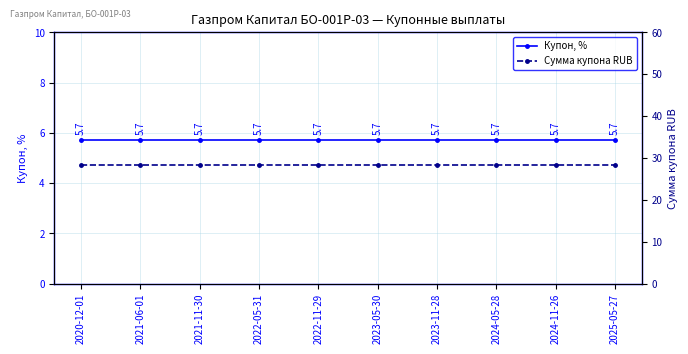

What is the value of the Купон, % point at the 5th from the left?

5.7